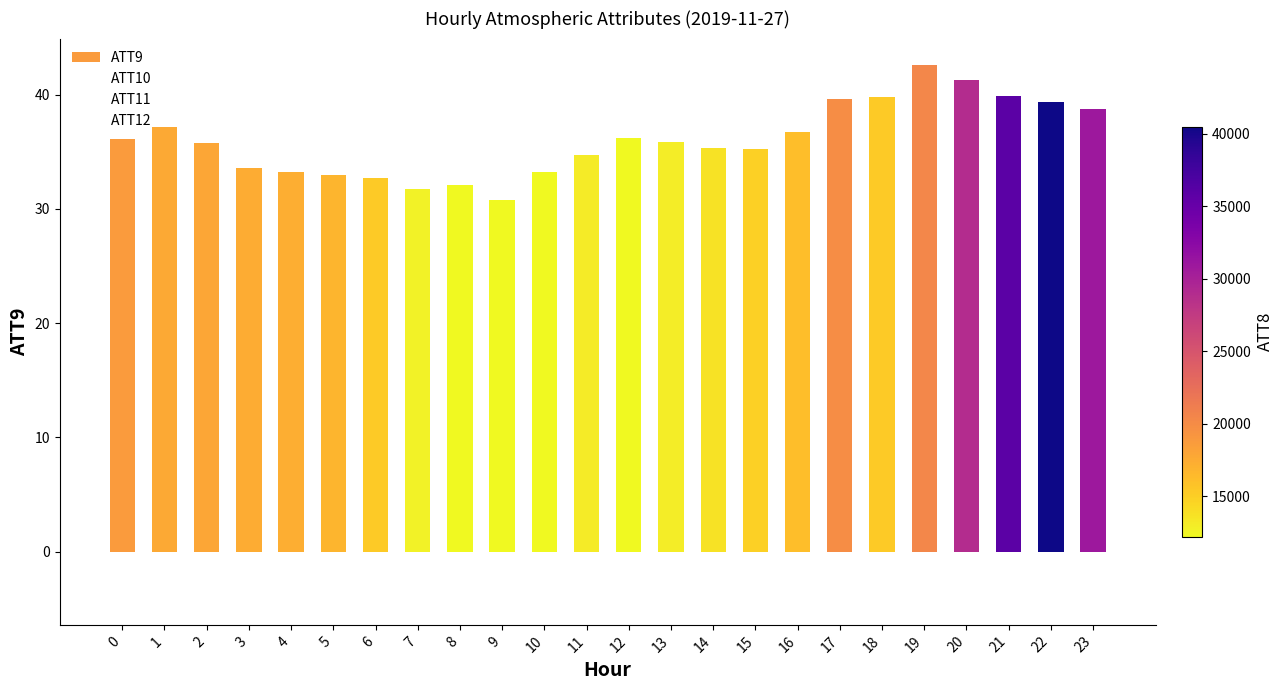

Does the chart contain any negative values?

No